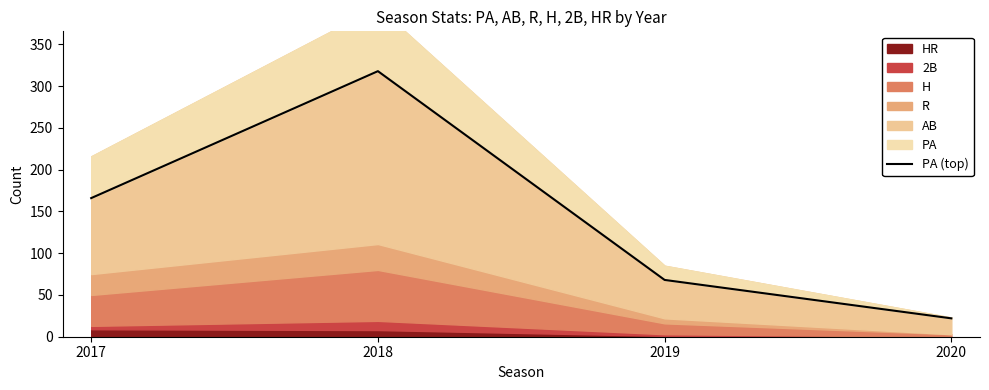

What is the greatest value displayed?

318